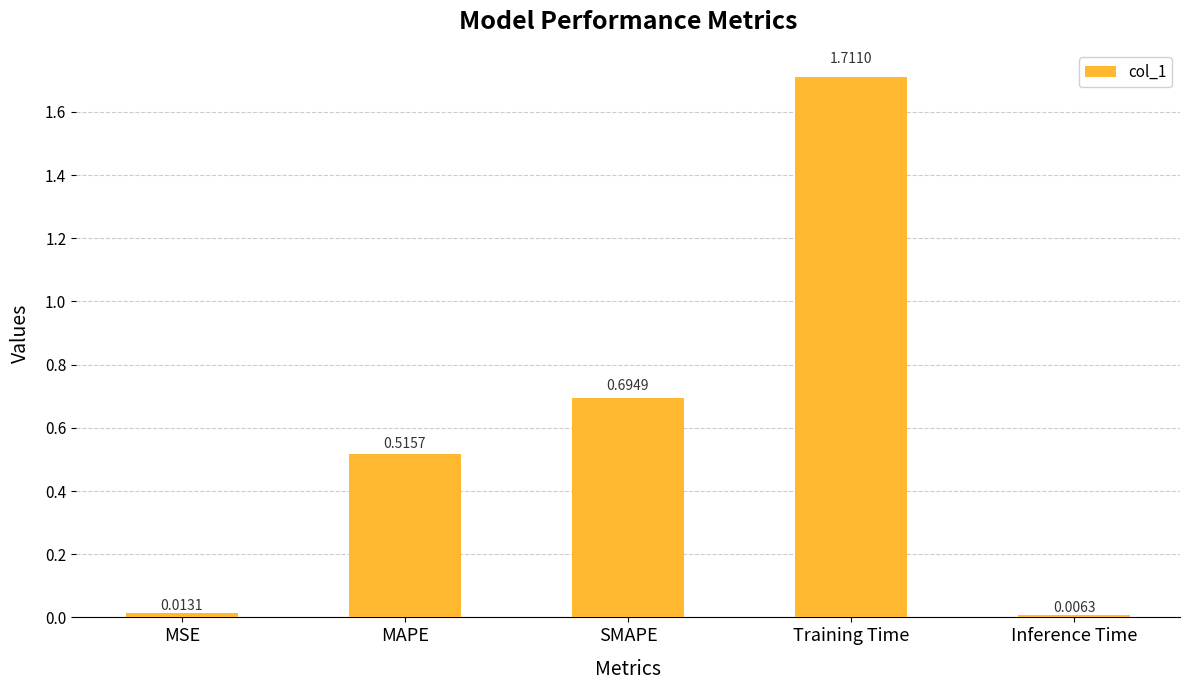

Does the chart contain any negative values?

No